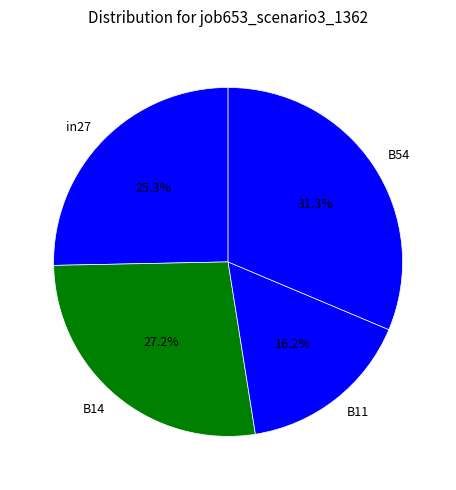

To the nearest percent, what is the difference between the largest and smallest slice percentages?

15%